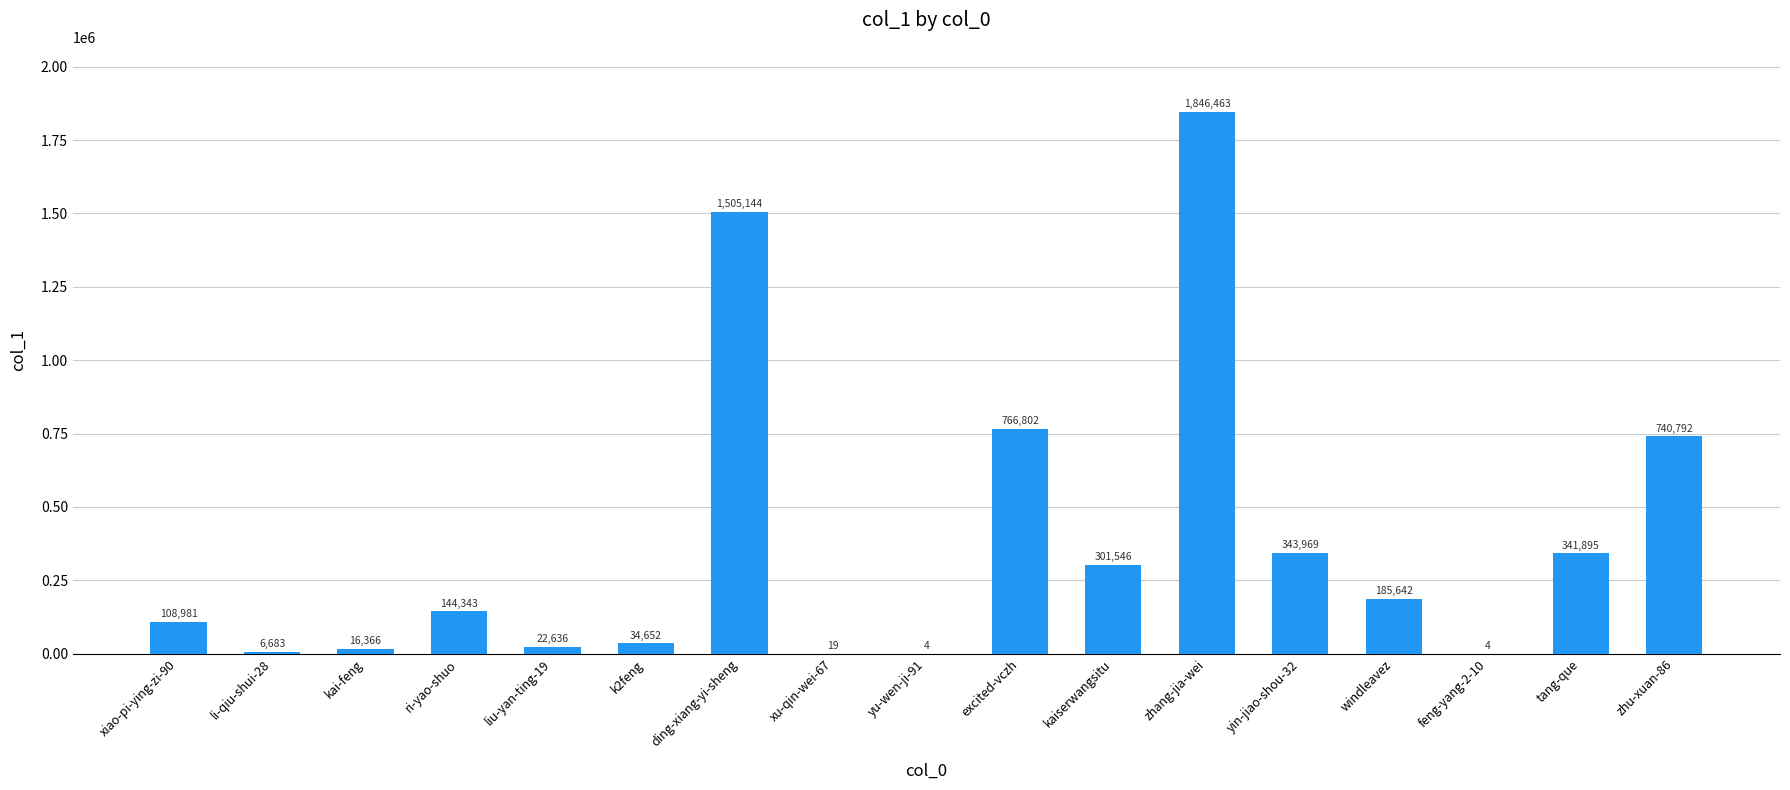

What is the approximate value at excited-vczh, to the nearest 10?

766800